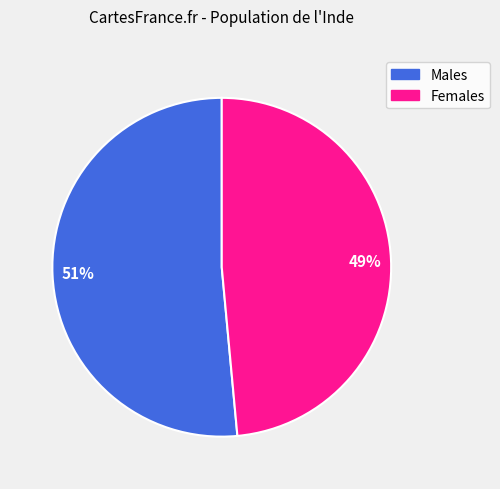

To the nearest percent, what is the combined percentage of 49% and 51%?

100%